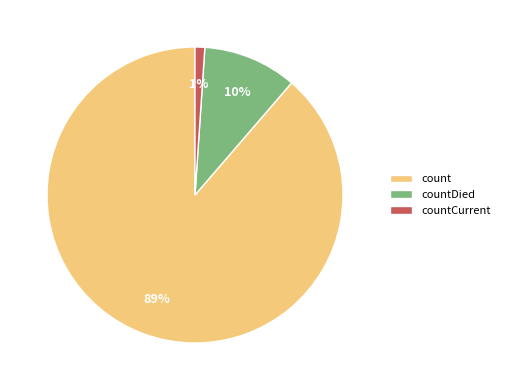

Between countDied and count, which is larger?

count